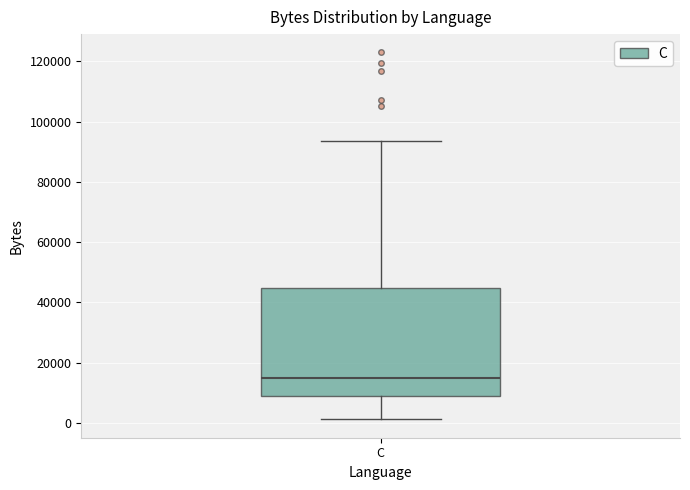

Transcribe this box plot: give where the median line is, the range the box spans, and where the two whiskers end, as read against the y-axis. The values are not printed on the chart, so give them approximately, as read against the axis.

median 14000, box 8000 to 44000, whiskers 2000 to 94000